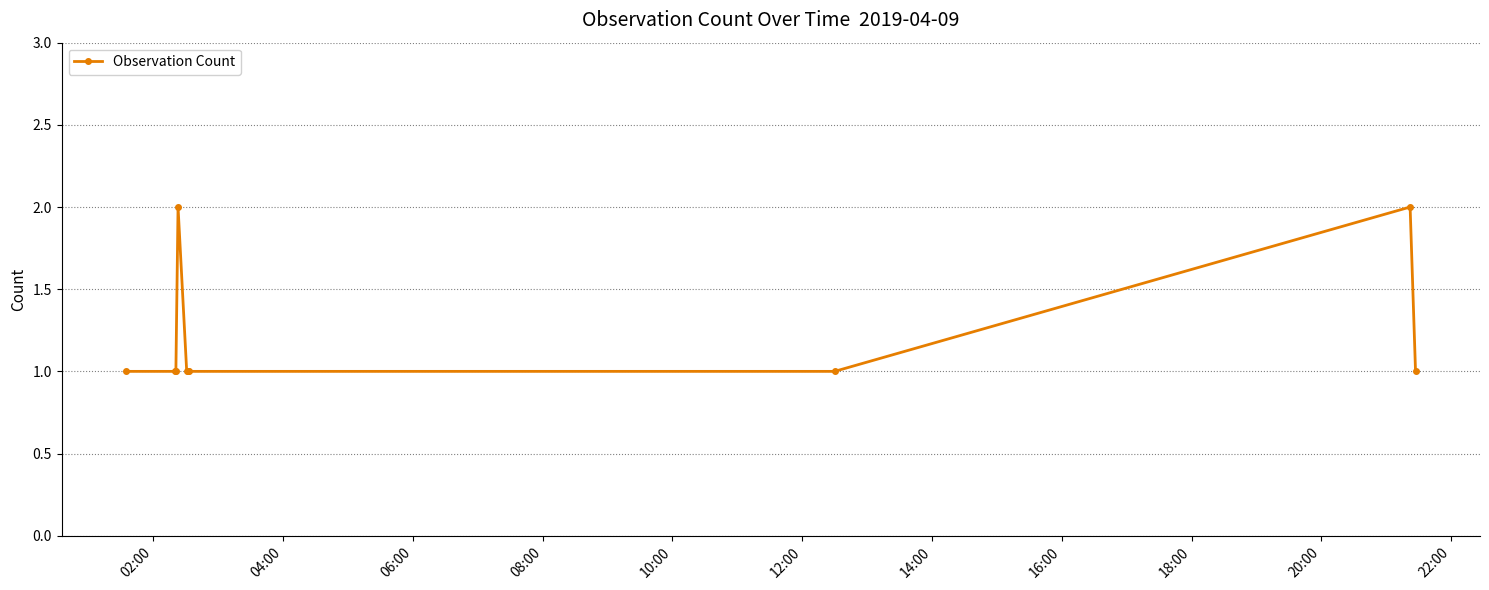

True or false: the data has more than 1 interior local peaks.

True